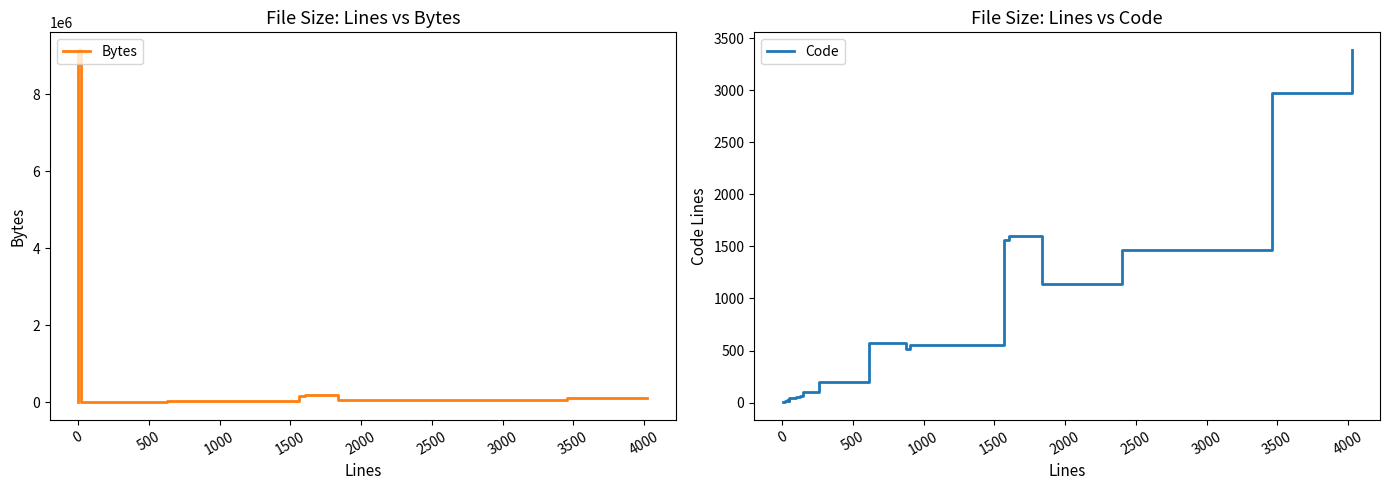

Is it true that Code equals 177 at 13?

False